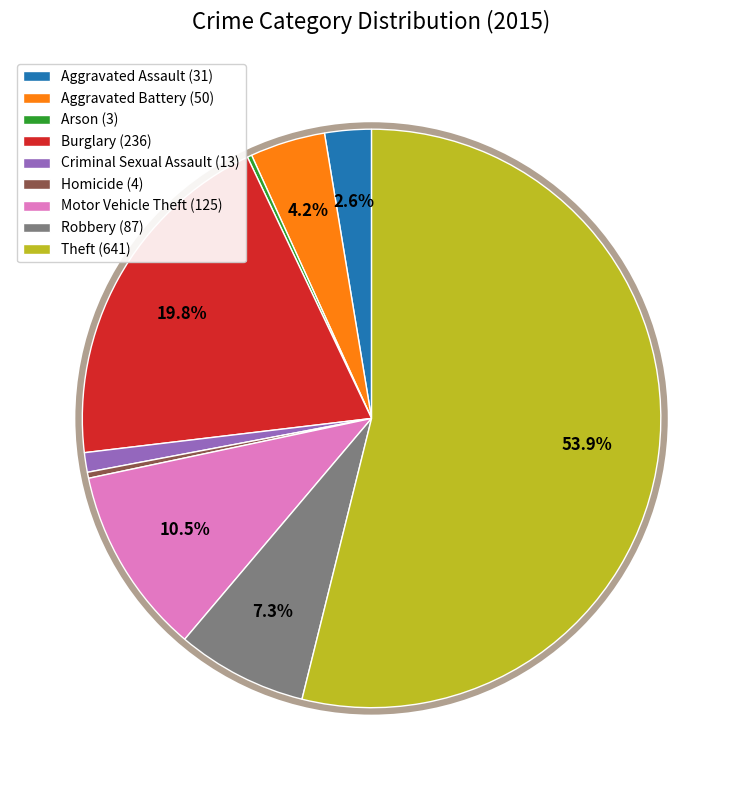

Which has a higher value, Motor Vehicle Theft (125) or Robbery (87)?

Motor Vehicle Theft (125)